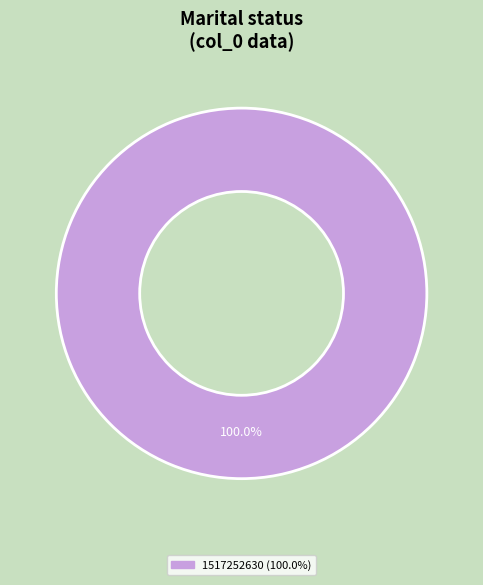

Is there any slice that represents more than half of the pie?

Yes